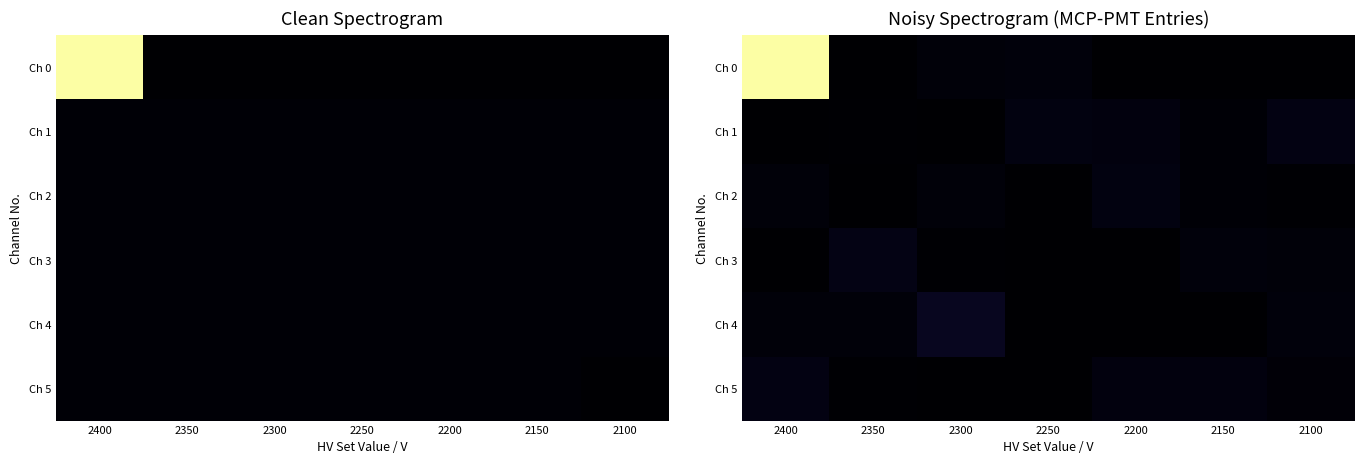

What is the difference between the Ch 4 values at 2350 and 2150?

15374.0